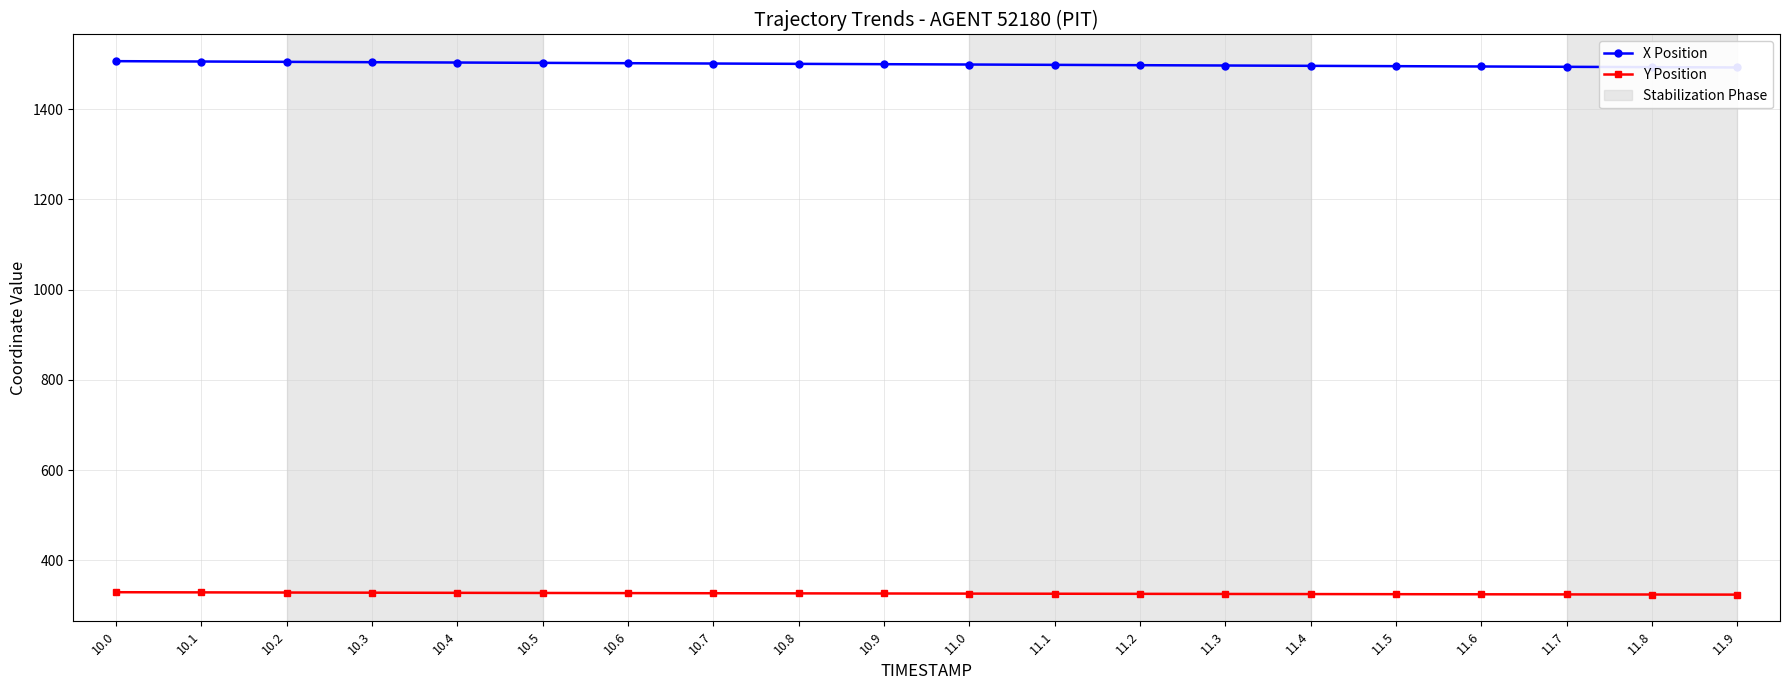

Reading right to left, extract all data points from this chart.

X Position: 1492.7	1493.4	1494.2	1494.9	1495.6	1496.3	1497.0	1497.8	1498.5	1499.2	1500.0	1500.7	1501.4	1502.2	1502.9	1503.7	1504.4	1505.2	1505.9	1506.7
Y Position: 323.7	323.9	324.2	324.4	324.7	324.9	325.1	325.4	325.7	325.9	326.2	326.5	326.8	327.1	327.4	327.7	328.0	328.3	328.7	329.0